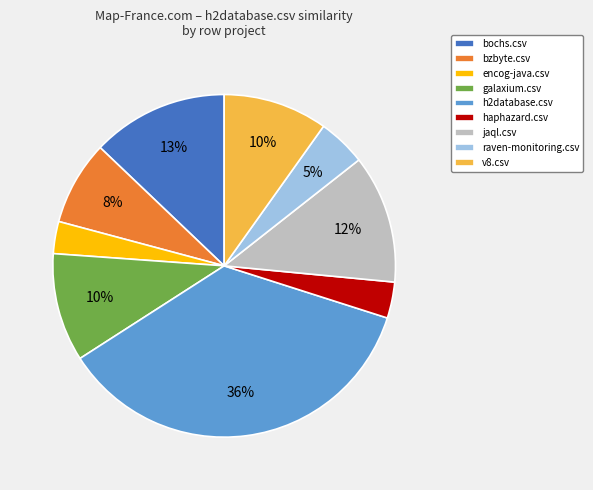

To the nearest percent, what is the average slice percentage?

11%